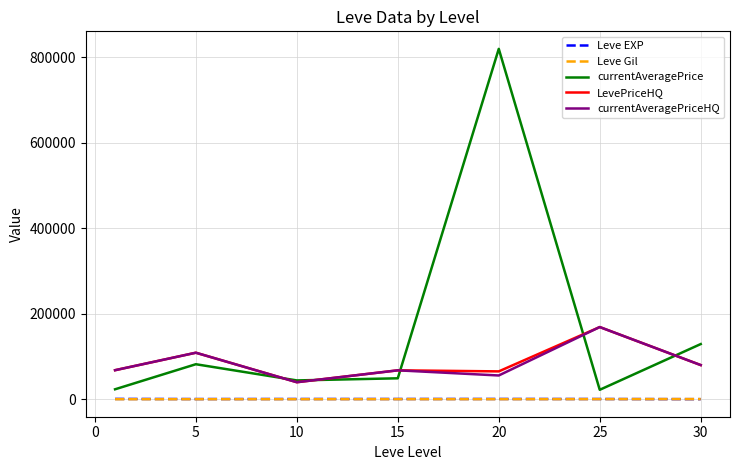

True or false: Leve EXP and LevePriceHQ cross at least once.

False